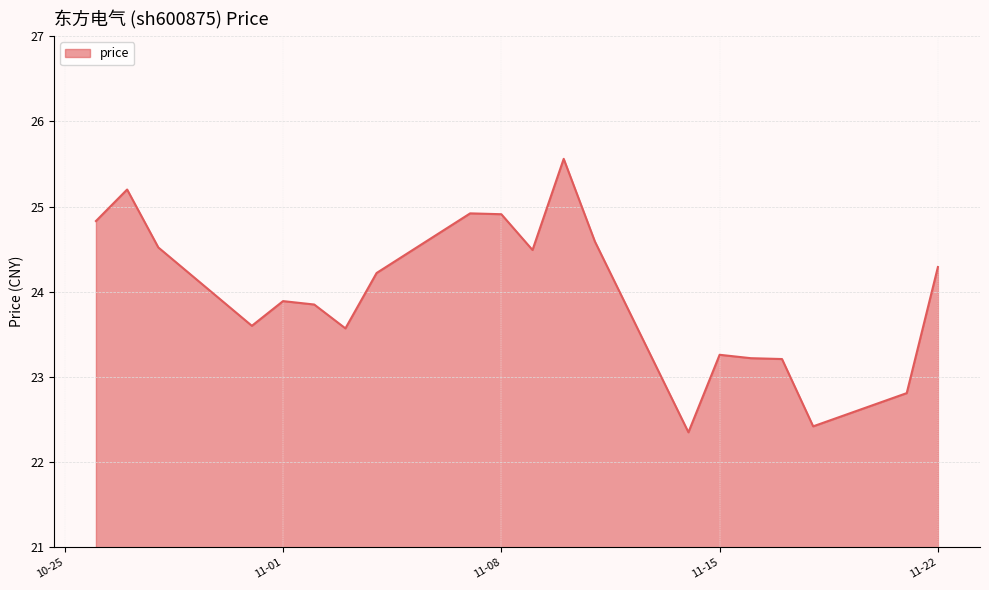

What is the minimum value shown in the chart?

22.4